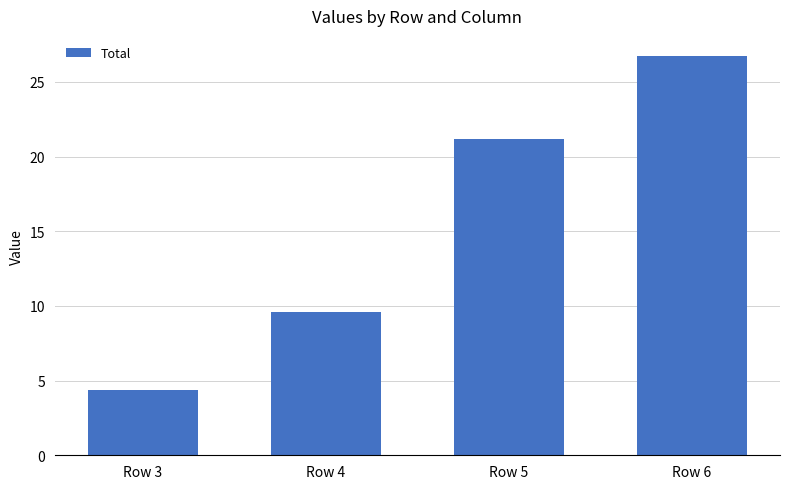

What is the greatest value displayed?

26.7